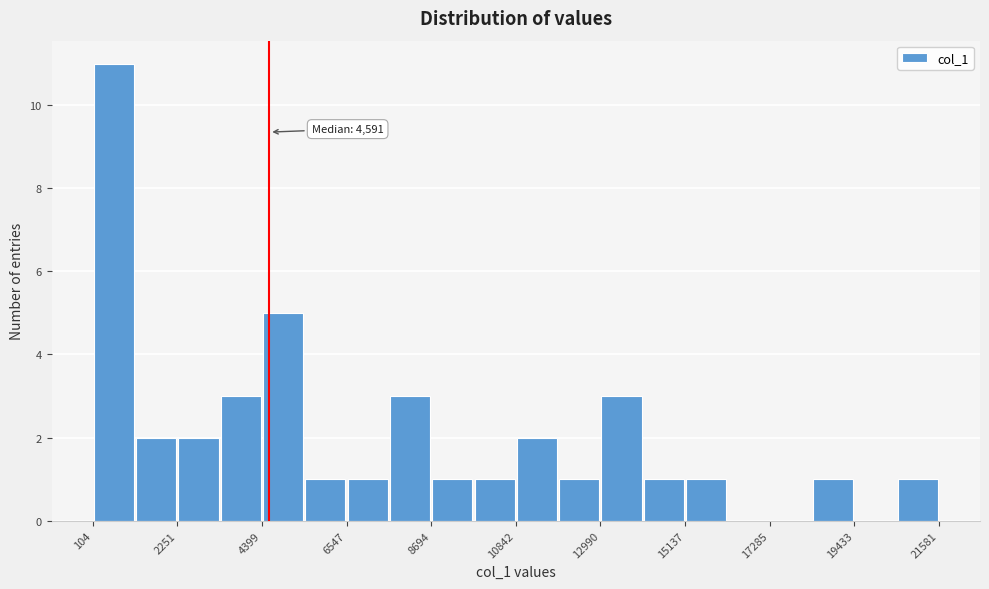

Read against the x-axis, roughly where is the centre of the tallest bar?

500